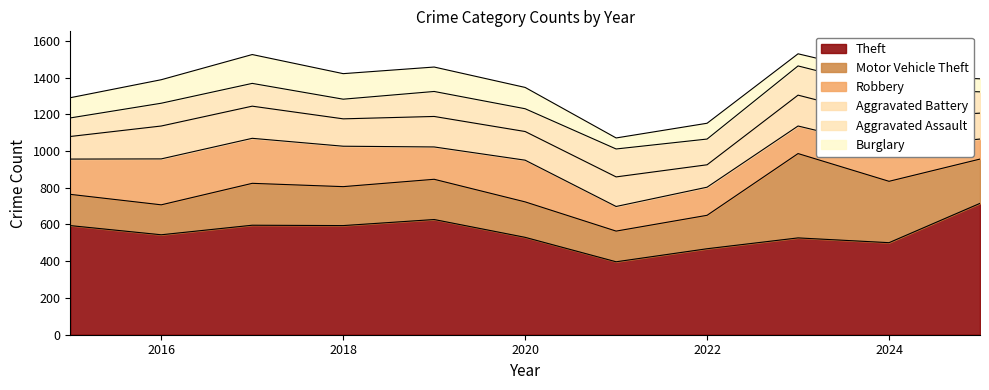

What are all the series names shown in the legend?

Theft, Motor Vehicle Theft, Robbery, Aggravated Battery, Aggravated Assault, Burglary